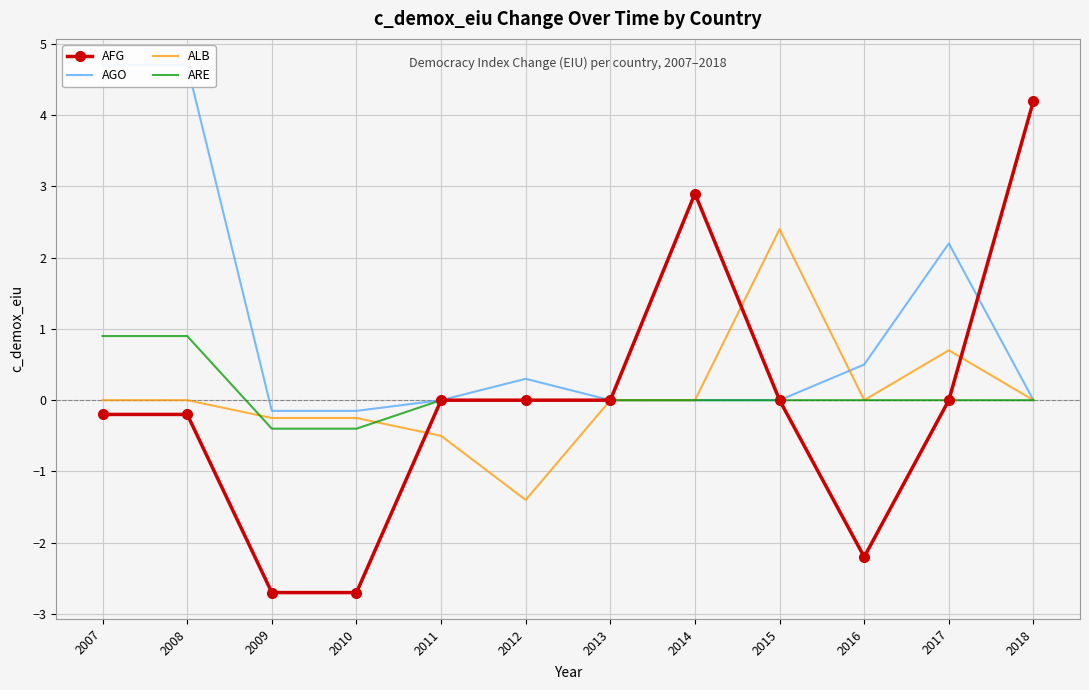

At which category does AFG reach its first local valley?

2016